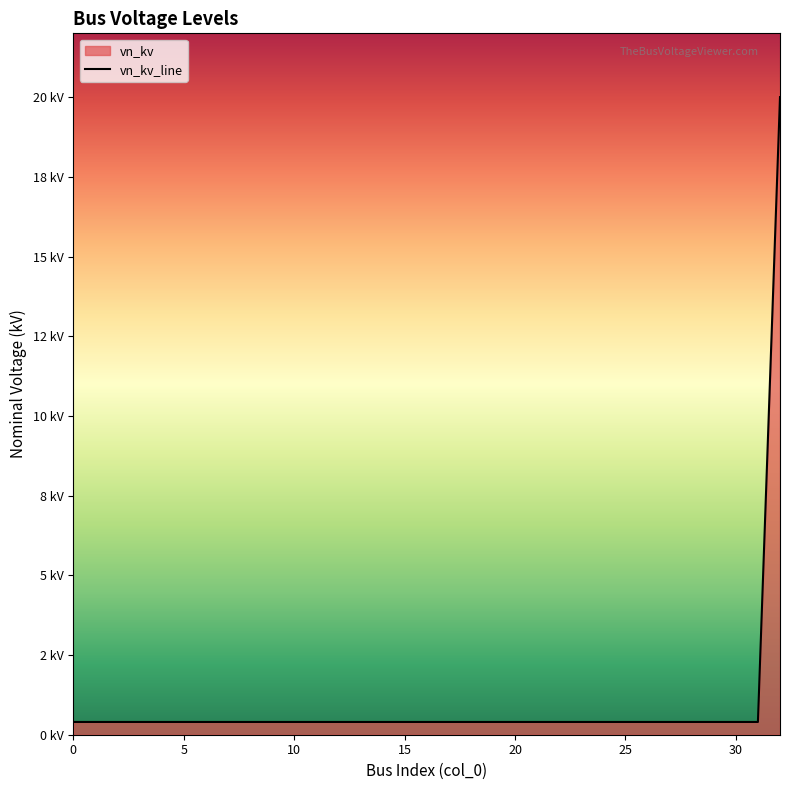

What is the value of the 24th point from the left?

0.4